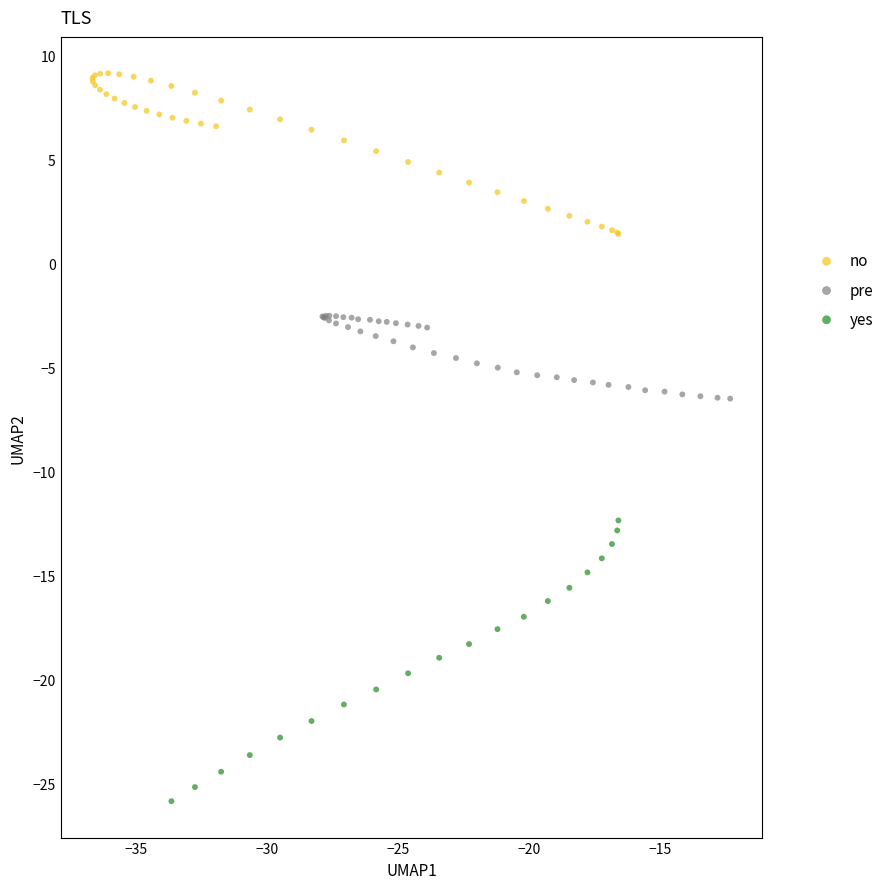

Which series has the widest spread of Y values?

yes